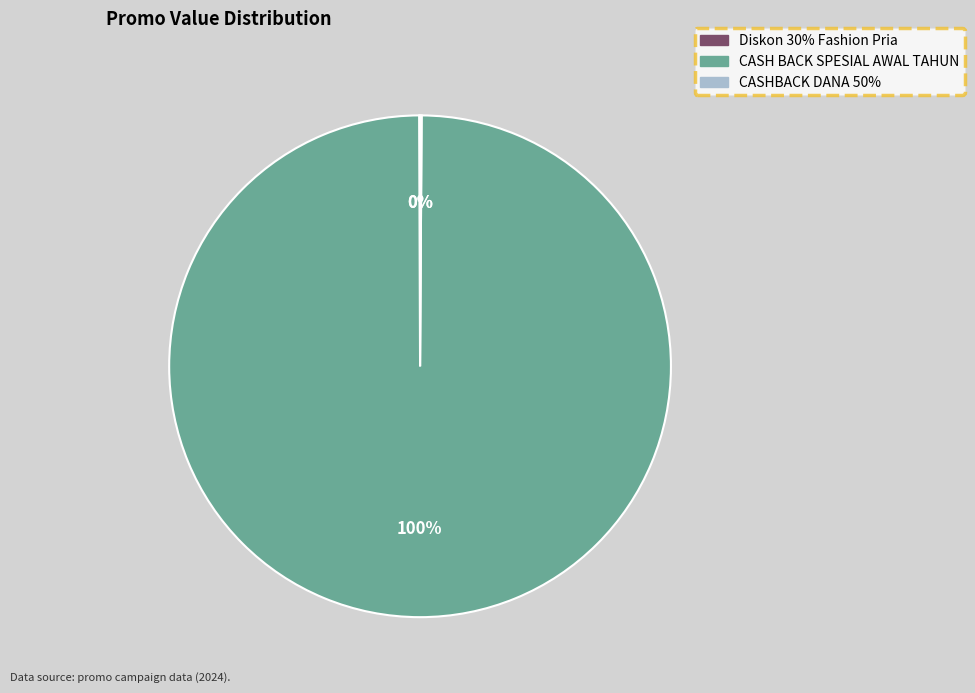

Is it true that CASH BACK SPESIAL AWAL TAHUN is 100% of the pie?

True